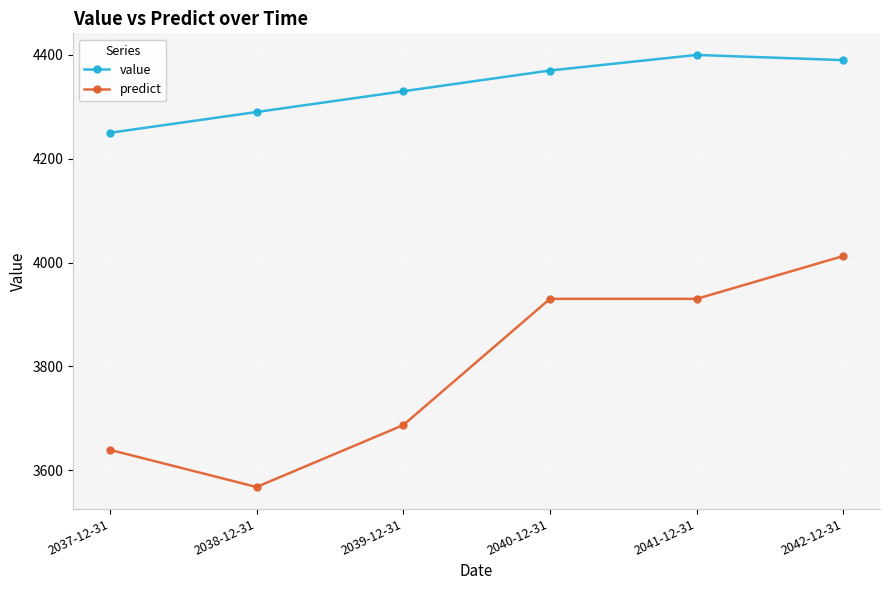

At which category does the chart reach its peak across all series?

2041-12-31